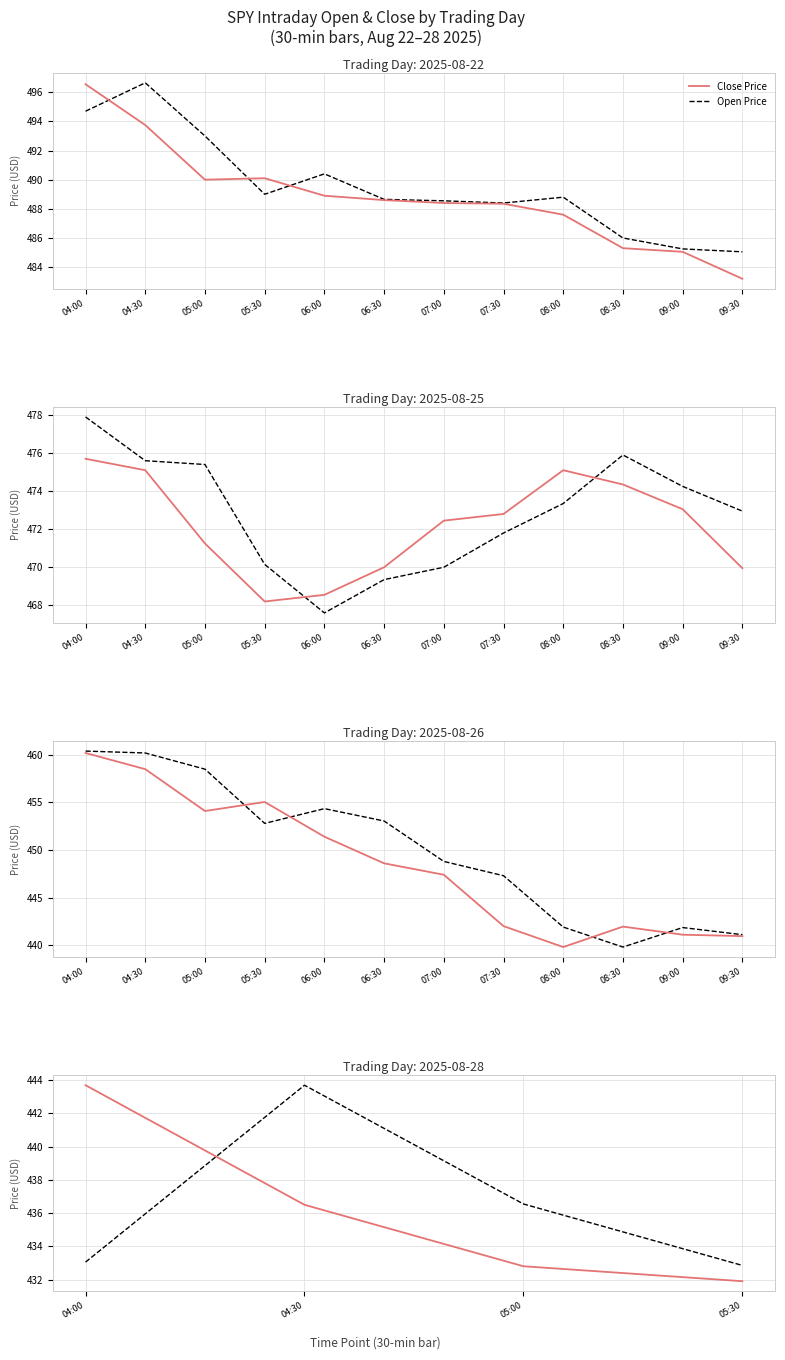

Where does the Close Price series first go above 436?

04:00